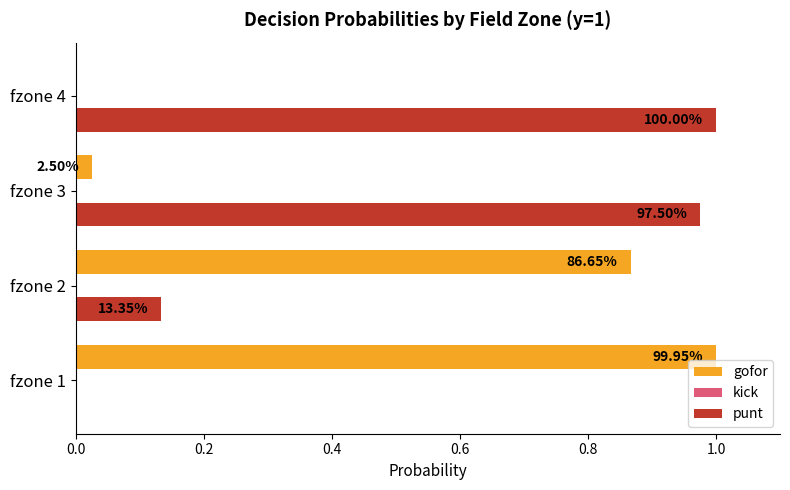

At how many categories does at least one series exceed 0?

4